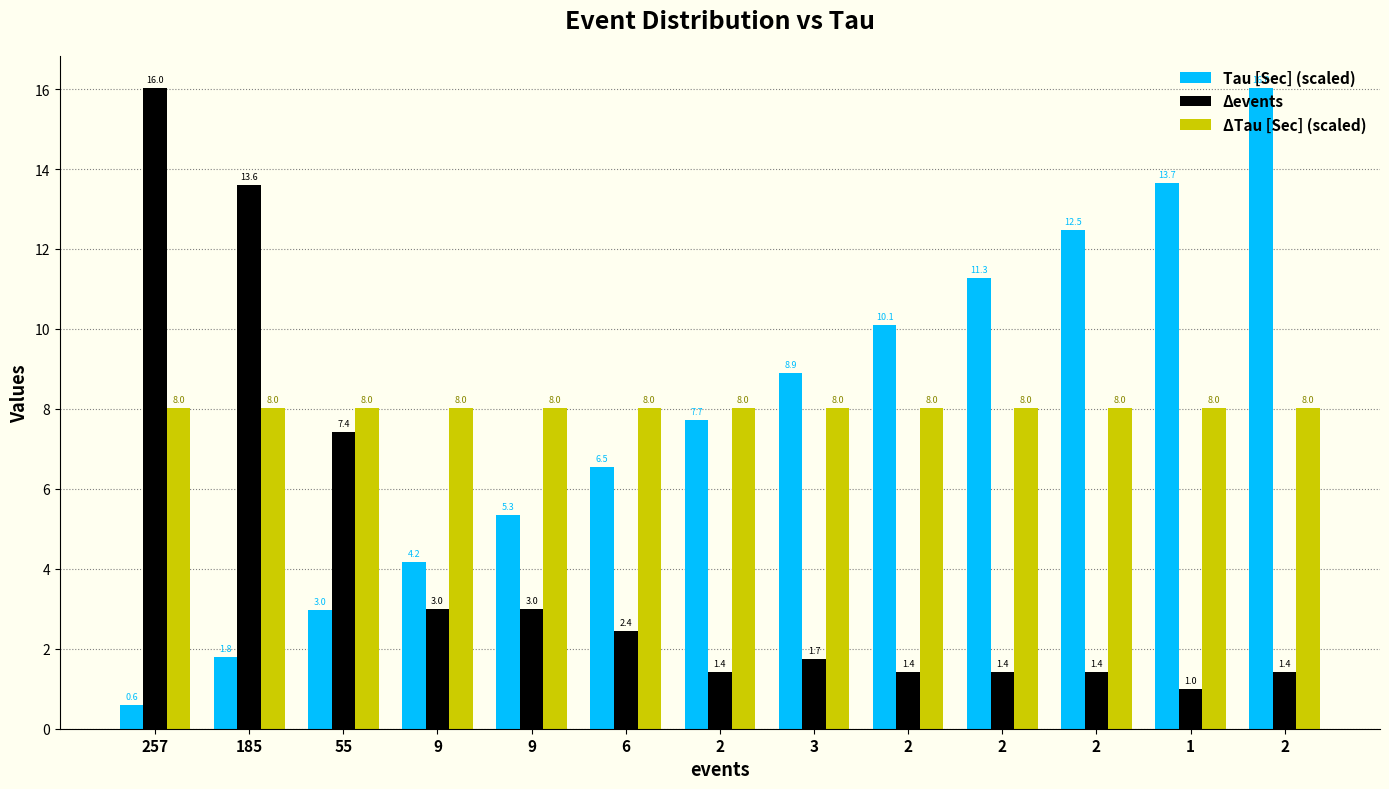

What is the label of the 12th bar from the left?

1